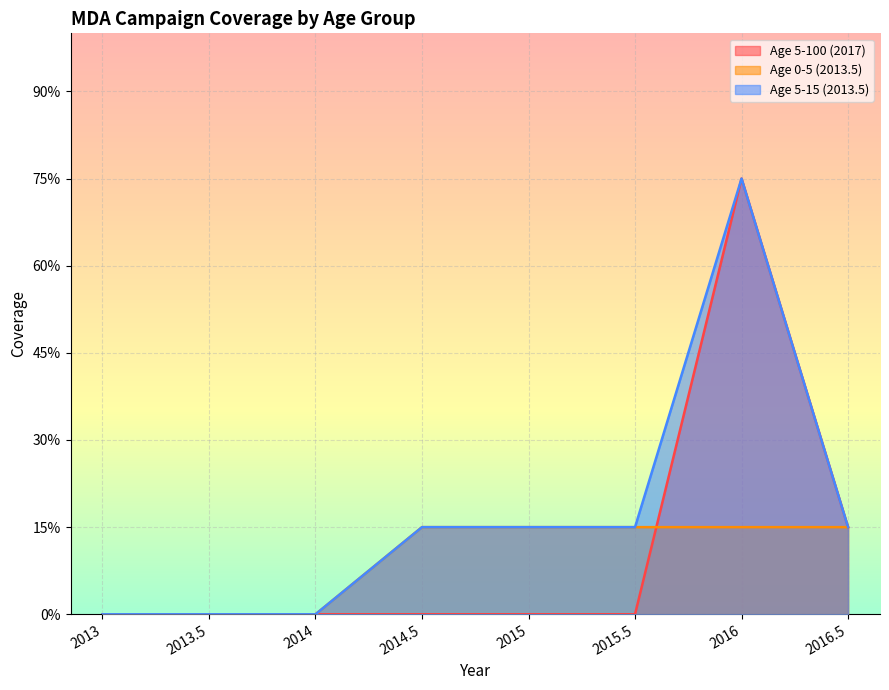

Reading right to left, transcribe all the data shown in this chart.

Age 5-100 (2017): 2016.5=0.1	2016=0.8	2015.5=0.0	2015=0.0	2014.5=0.0	2014=0.0	2013.5=0.0	2013=0.0
Age 0-5 (2013.5): 2016.5=0.1	2016=0.1	2015.5=0.1	2015=0.1	2014.5=0.1	2014=0.0	2013.5=0.0	2013=0.0
Age 5-15 (2013.5): 2016.5=0.1	2016=0.8	2015.5=0.1	2015=0.1	2014.5=0.1	2014=0.0	2013.5=0.0	2013=0.0